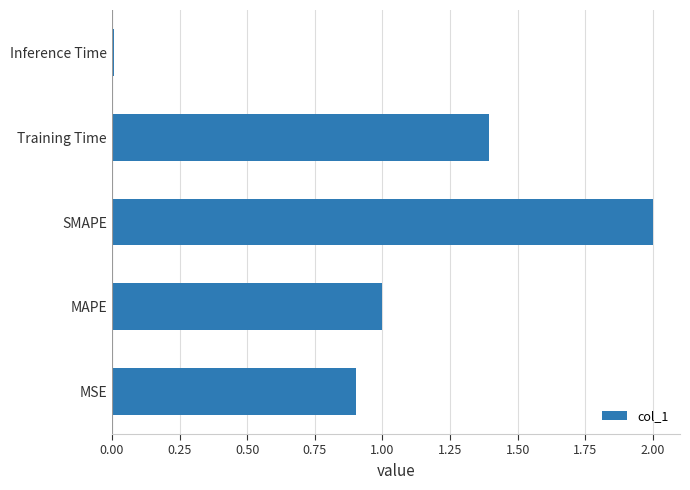

Between Inference Time and Training Time, which is larger?

Training Time